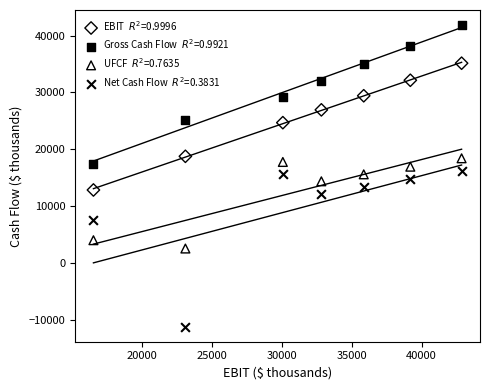

Across all data points, what is the range of Y values (max minus min)?

53087.0